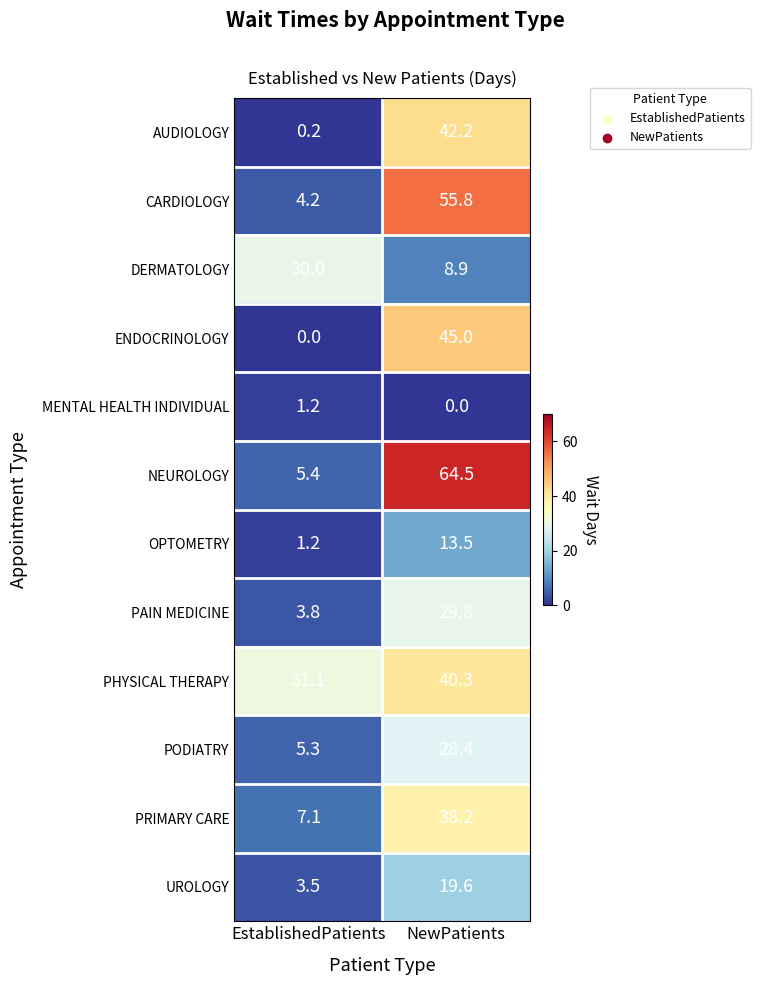

Reading left to right, list all the values displayed in this chart.

AUDIOLOGY: EstablishedPatients=0.2	NewPatients=42.2
CARDIOLOGY: EstablishedPatients=4.2	NewPatients=55.8
DERMATOLOGY: EstablishedPatients=30.0	NewPatients=8.9
ENDOCRINOLOGY: EstablishedPatients=0.0	NewPatients=45.0
MENTAL HEALTH INDIVIDUAL: EstablishedPatients=1.2	NewPatients=0.0
NEUROLOGY: EstablishedPatients=5.4	NewPatients=64.5
OPTOMETRY: EstablishedPatients=1.2	NewPatients=13.5
PAIN MEDICINE: EstablishedPatients=3.8	NewPatients=29.8
PHYSICAL THERAPY: EstablishedPatients=31.1	NewPatients=40.3
PODIATRY: EstablishedPatients=5.3	NewPatients=28.4
PRIMARY CARE: EstablishedPatients=7.1	NewPatients=38.2
UROLOGY: EstablishedPatients=3.5	NewPatients=19.6